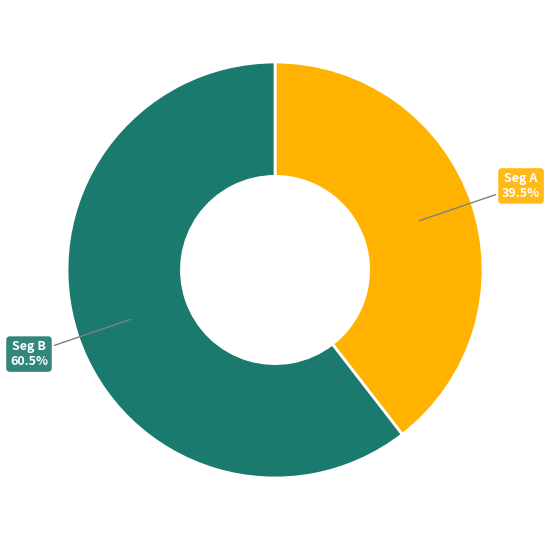

Does any single category account for the majority?

Yes